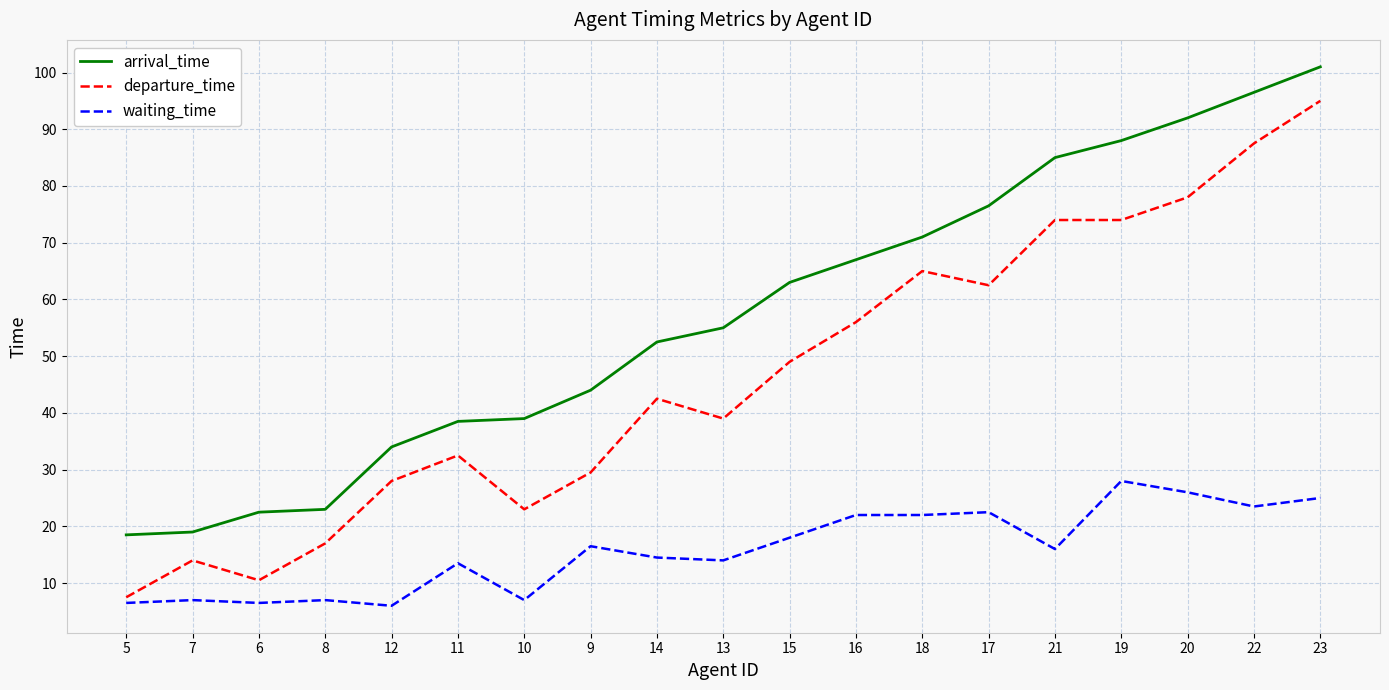

True or false: departure_time and arrival_time intersect in this chart.

False